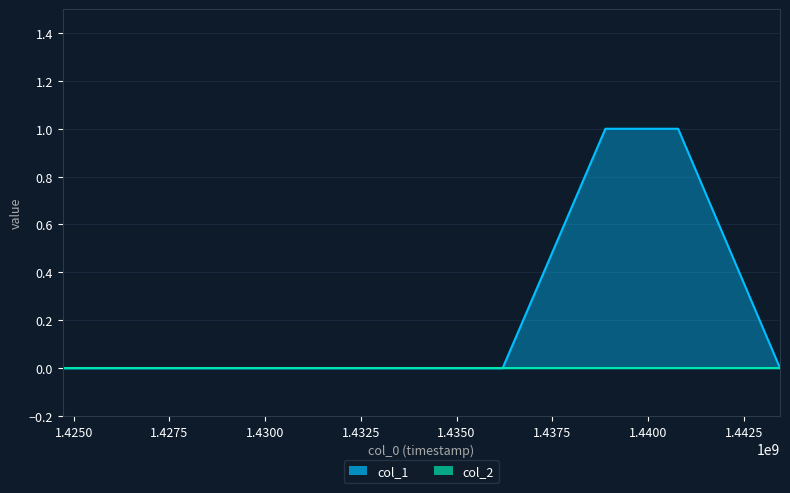

What is the difference between the second highest and minimum values?

1